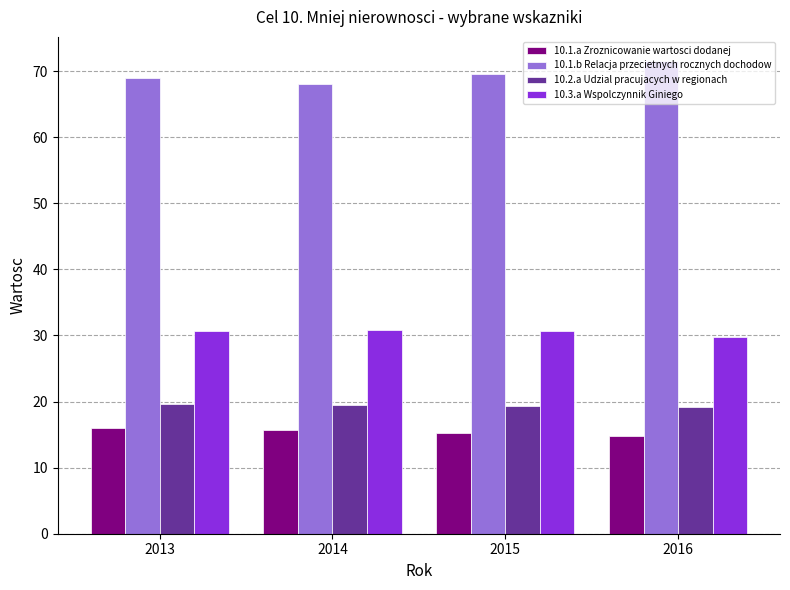

The 10.1.b Relacja przecietnych rocznych dochodow series shows 30.1 at 2013. True or false?

False